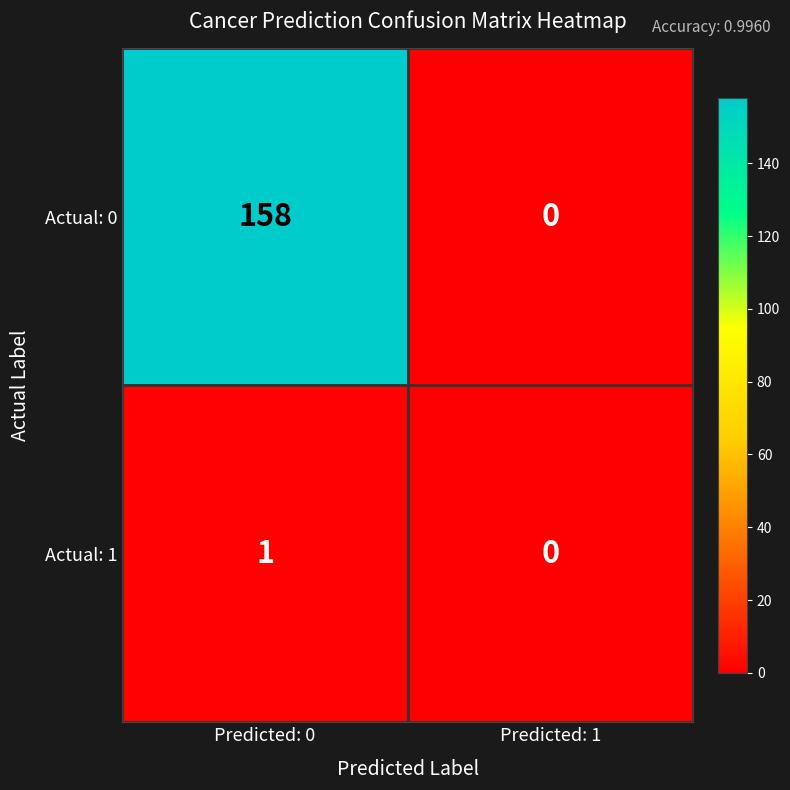

List the series in order of their peak value, highest first.

Actual: 0, Actual: 1